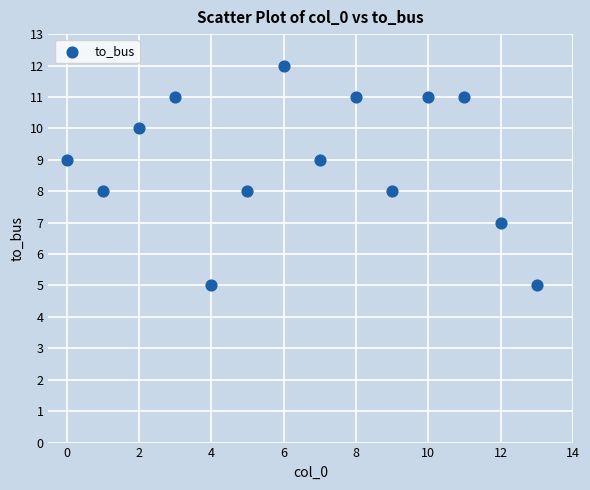

What is the range of Y values (max minus min)?

7